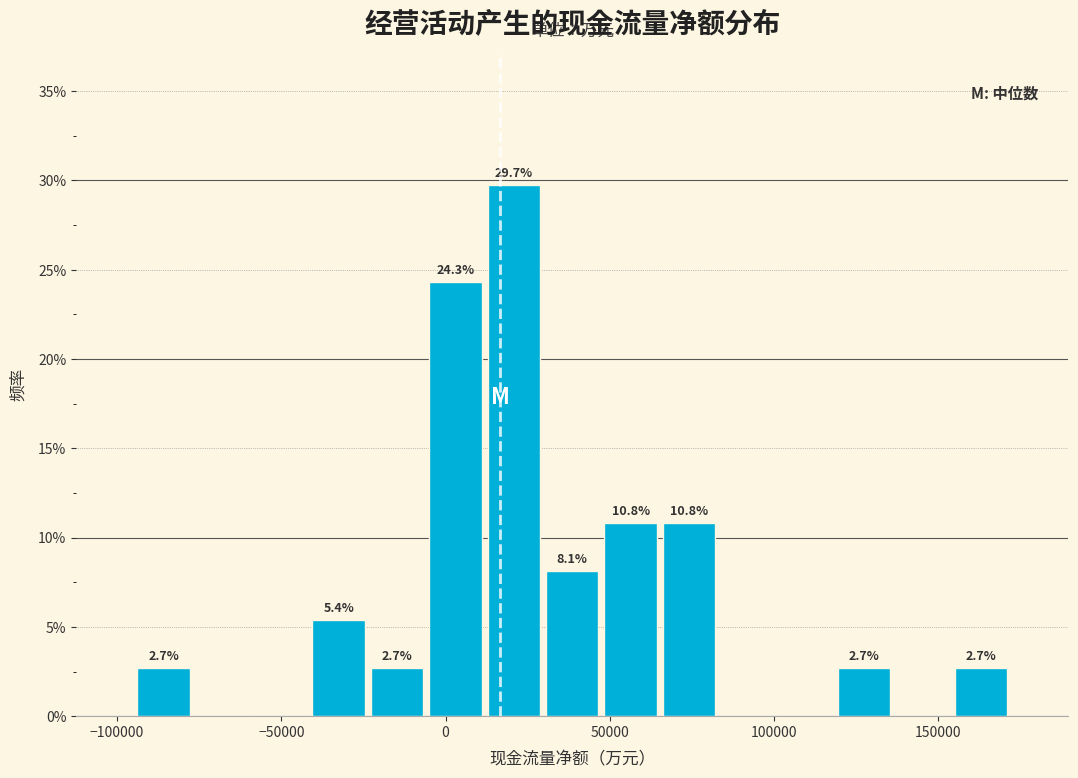

Read against the x-axis, roughly where is the centre of the tallest bar?

20000